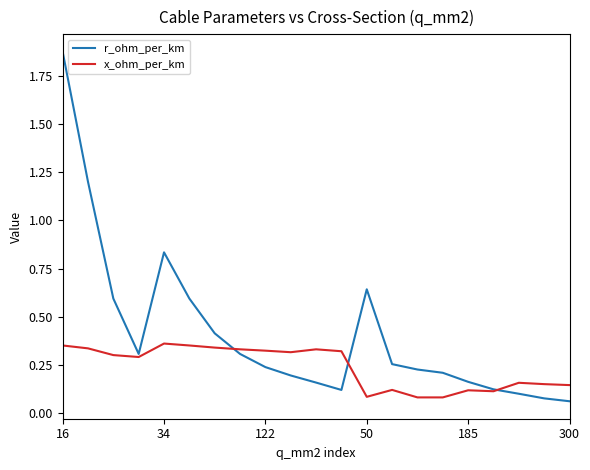

List the series in order of their overall mean, lowest first.

x_ohm_per_km, r_ohm_per_km